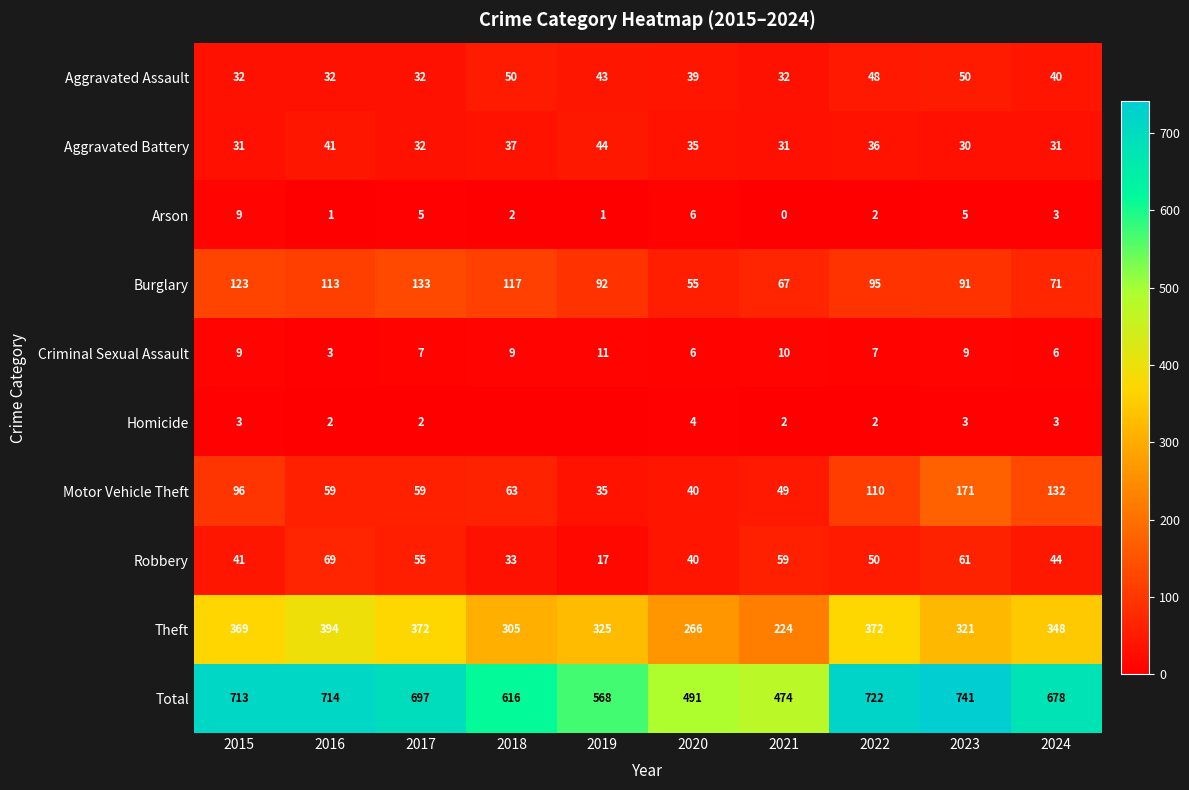

Between 2017 and 2022, which series saw the biggest shift?

Motor Vehicle Theft